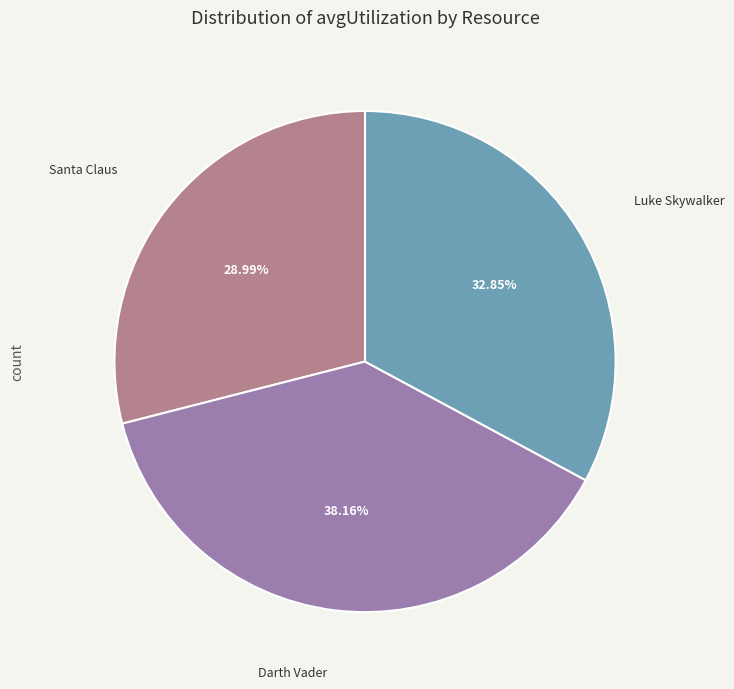

Is there a majority slice in this chart?

No